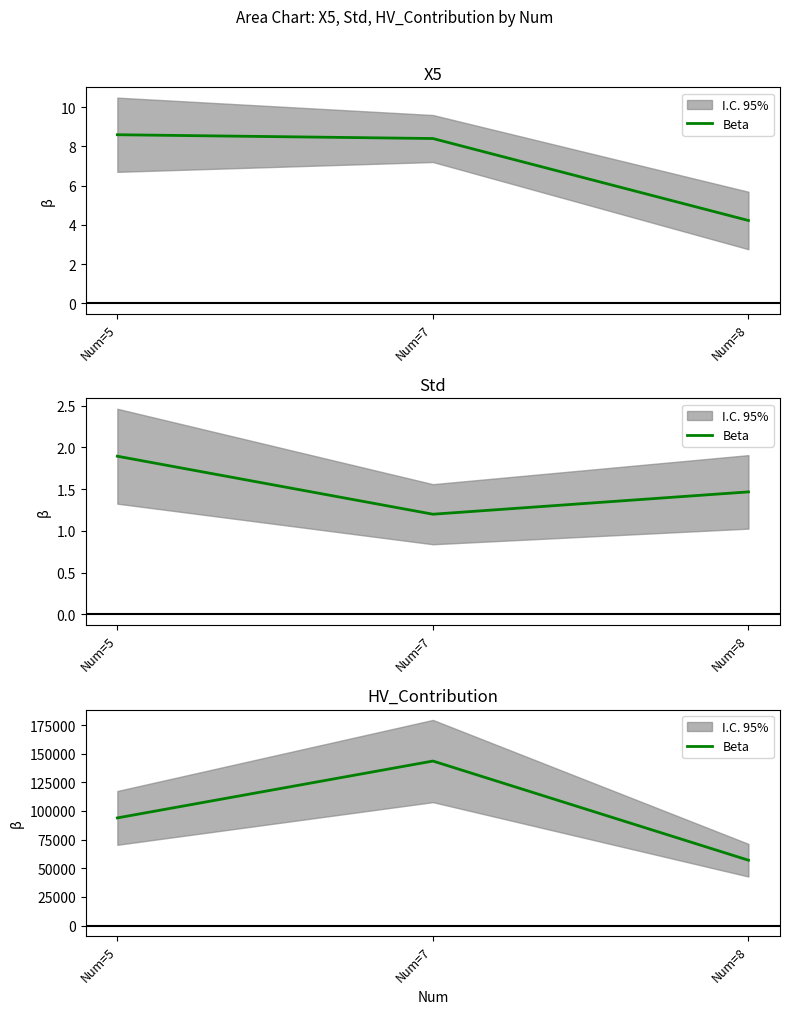

What is the change in value from Num=5 to Num=8?

-36926.7